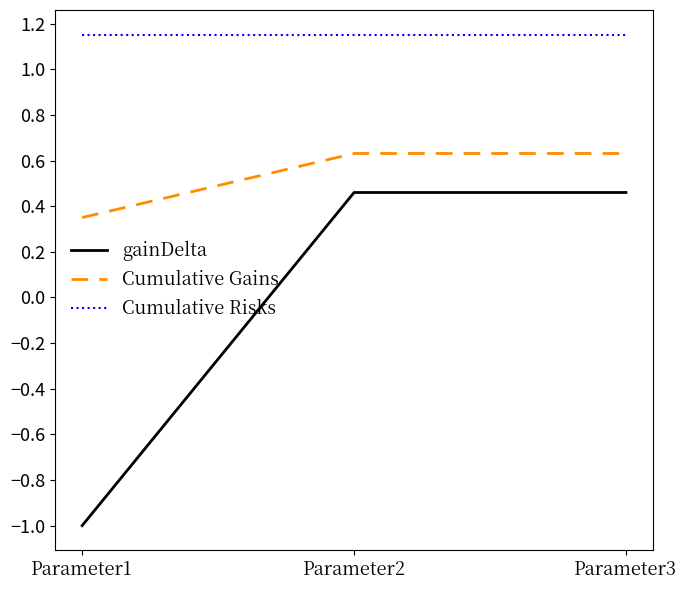

Where is Cumulative Gains nearest to the value 0?

Parameter1